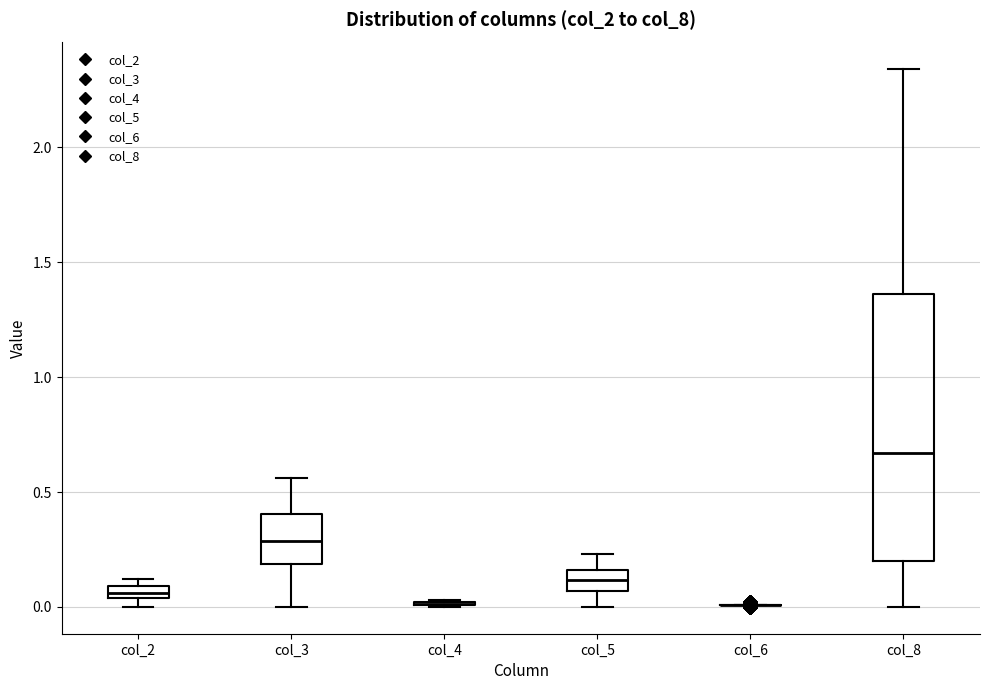

Where is the upper edge of the box for col_5 on the y-axis? The values are not printed on the chart, so give them approximately, as read against the axis.

0.15